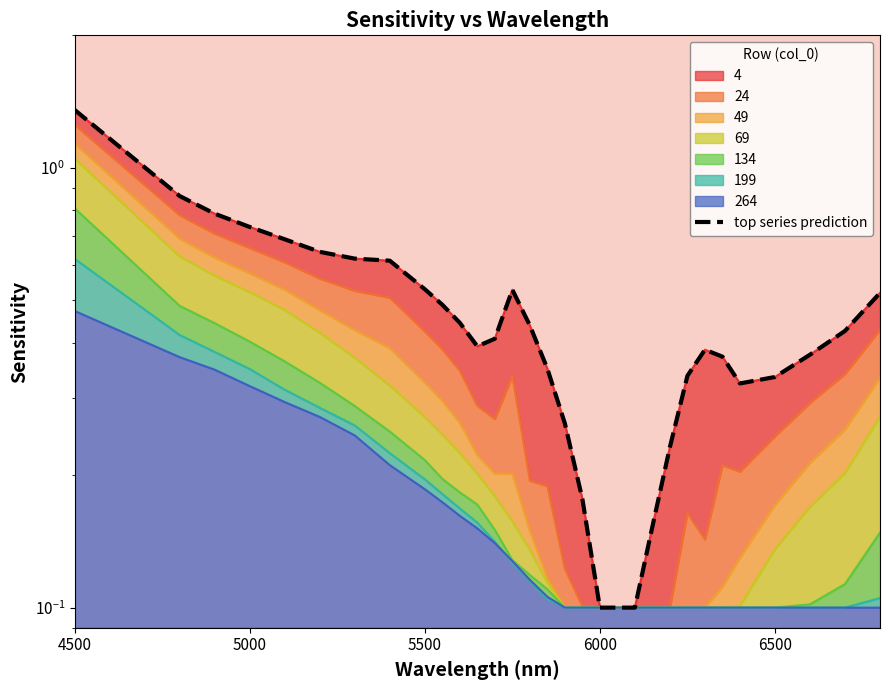

Does the chart display data point markers on the line(s)?

No